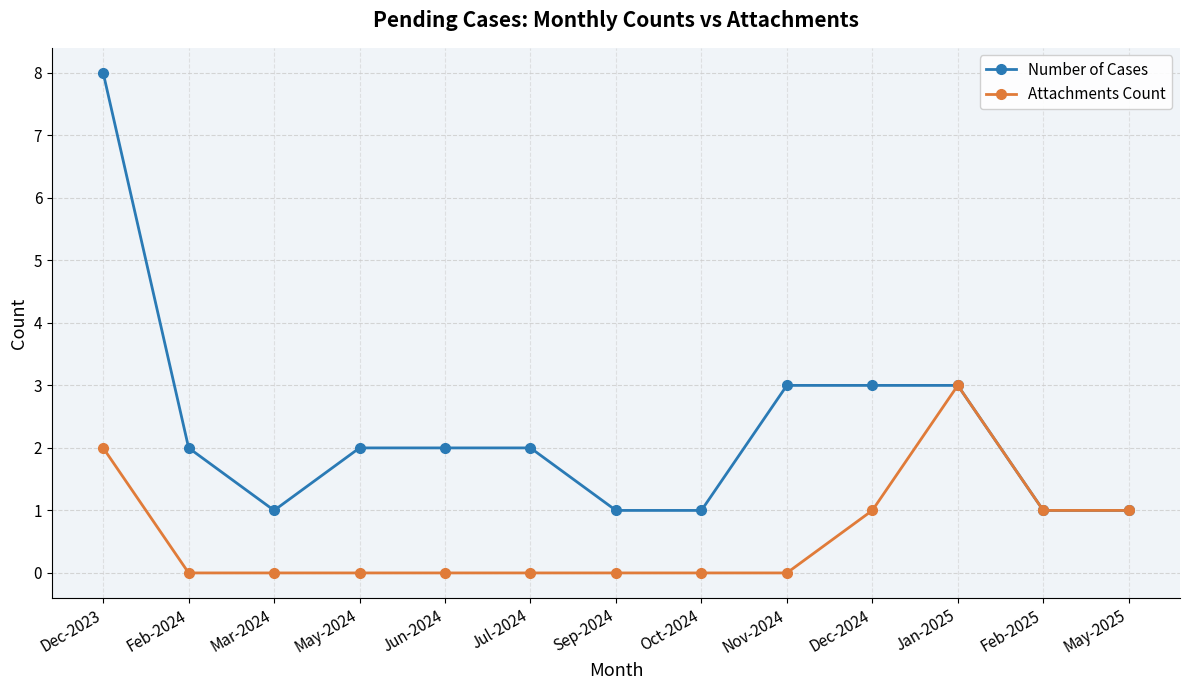

What is the maximum value for Attachments Count?

3